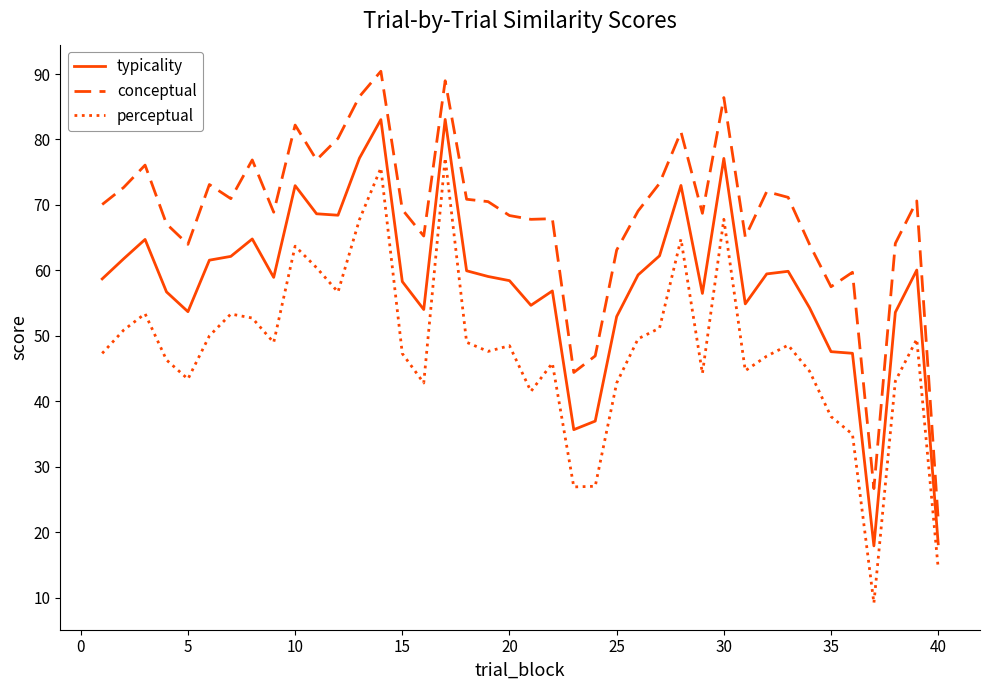

What is the difference between the maximum and minimum values in the conceptual series?

68.5